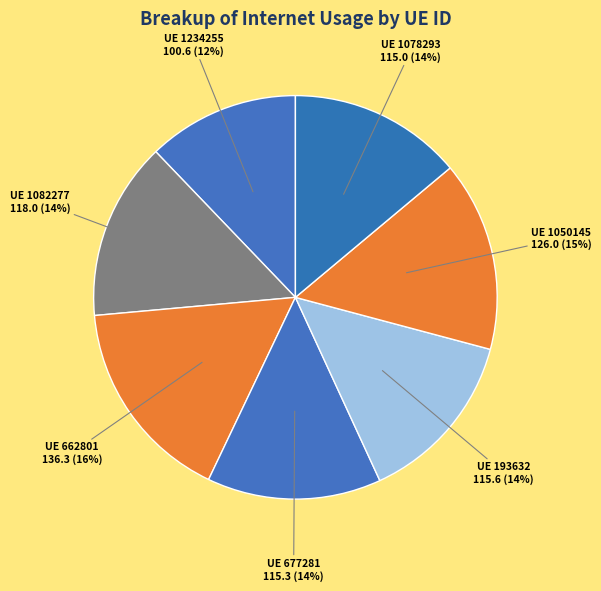

Rank the categories by value from highest to lowest.

662801, 1050145, 1082277, 193632, 677281, 1078293, 1234255